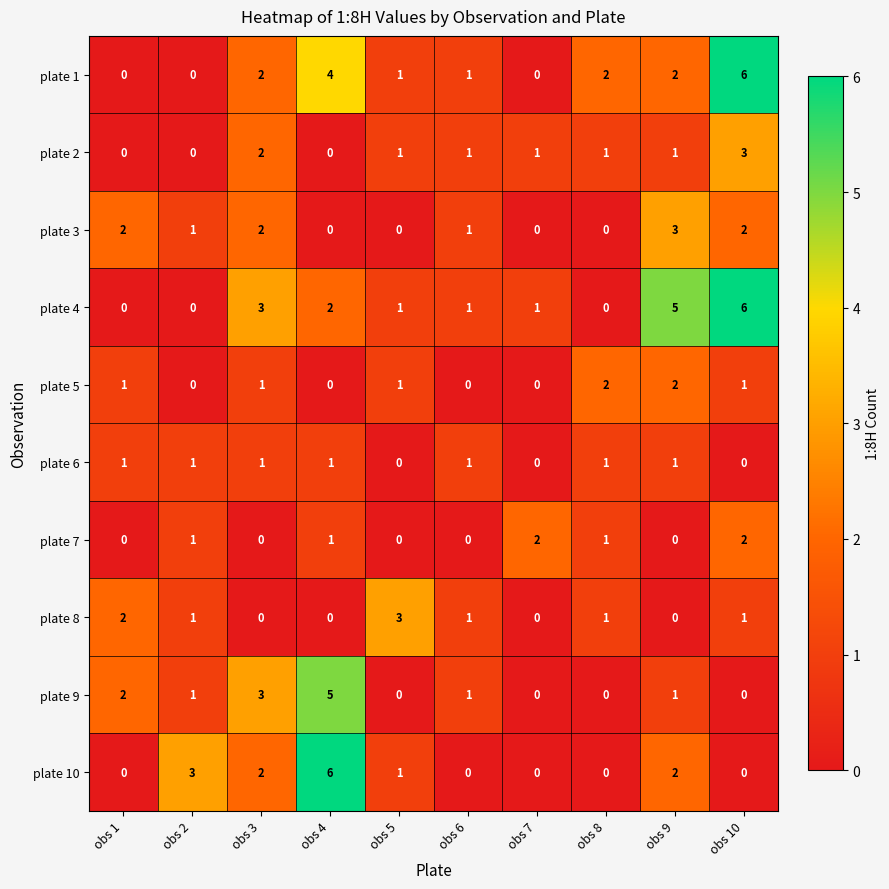

The value of plate 8 at obs 8 is 1. True or false?

True